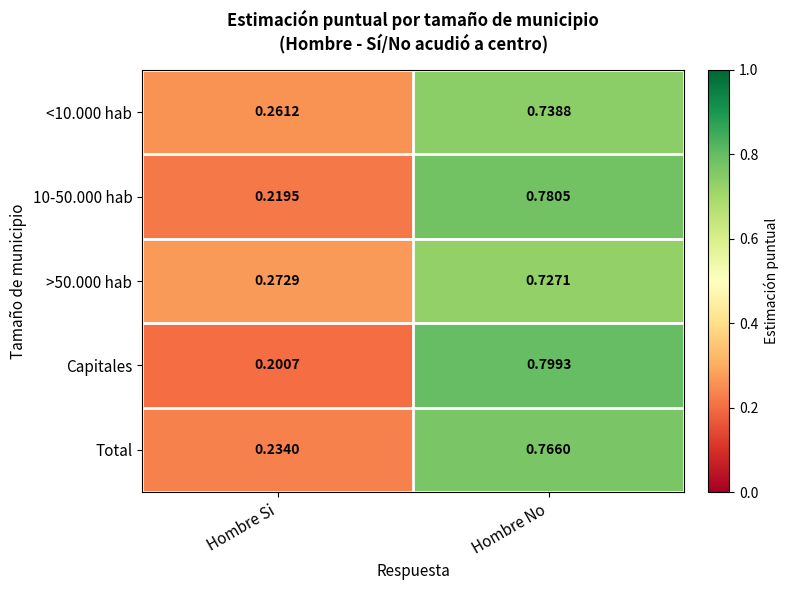

At which category is the sum across all series the highest?

Hombre No